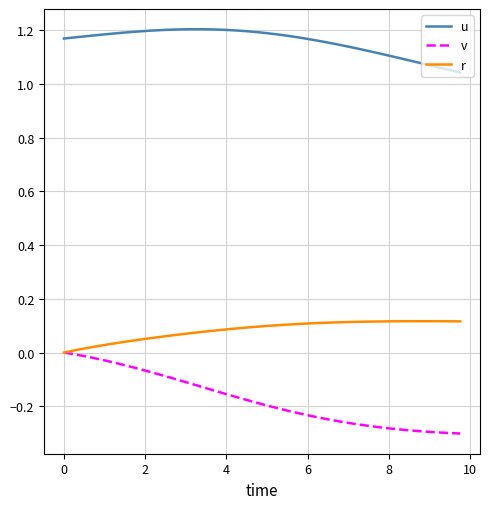

List the series in order of their peak value, lowest first.

v, r, u